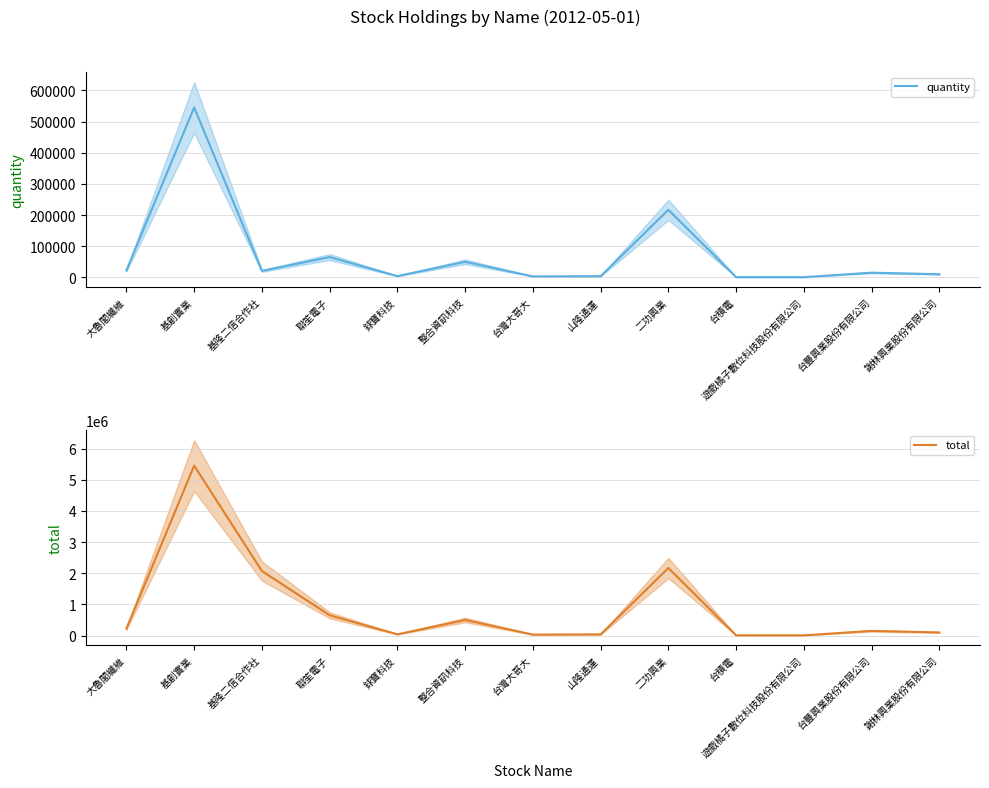

Reading left to right, transcribe all the data shown in this chart.

quantity: 22355	545192	20700	65134	3963	50000	3083	3754	216783	748	721	15000	10000
total: 223550	5451920	2070000	651340	39630	500000	30830	37540	2167830	7480	7210	150000	100000